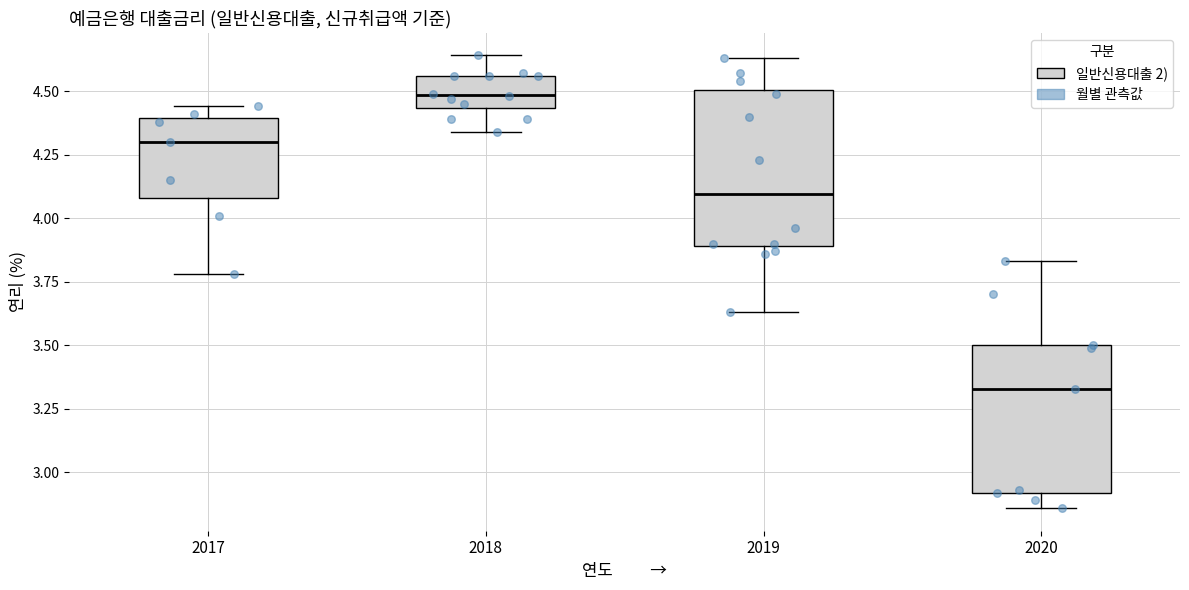

Where does the upper whisker of the box at x = 2019 end on the y-axis? The values are not printed on the chart, so give them approximately, as read against the axis.

4.65